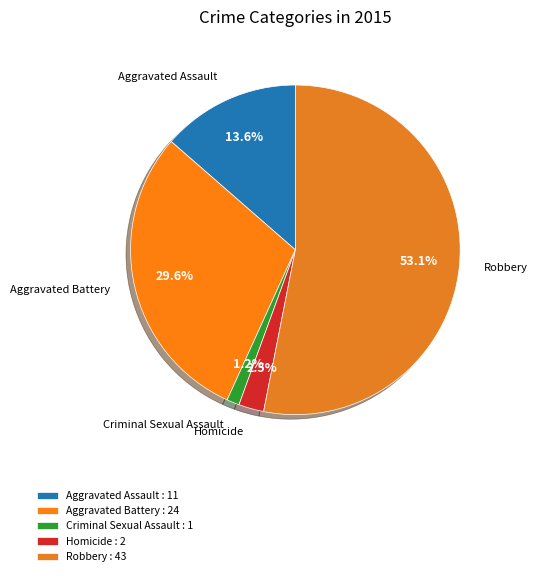

Is it true that Criminal Sexual Assault is 1% of the pie?

True